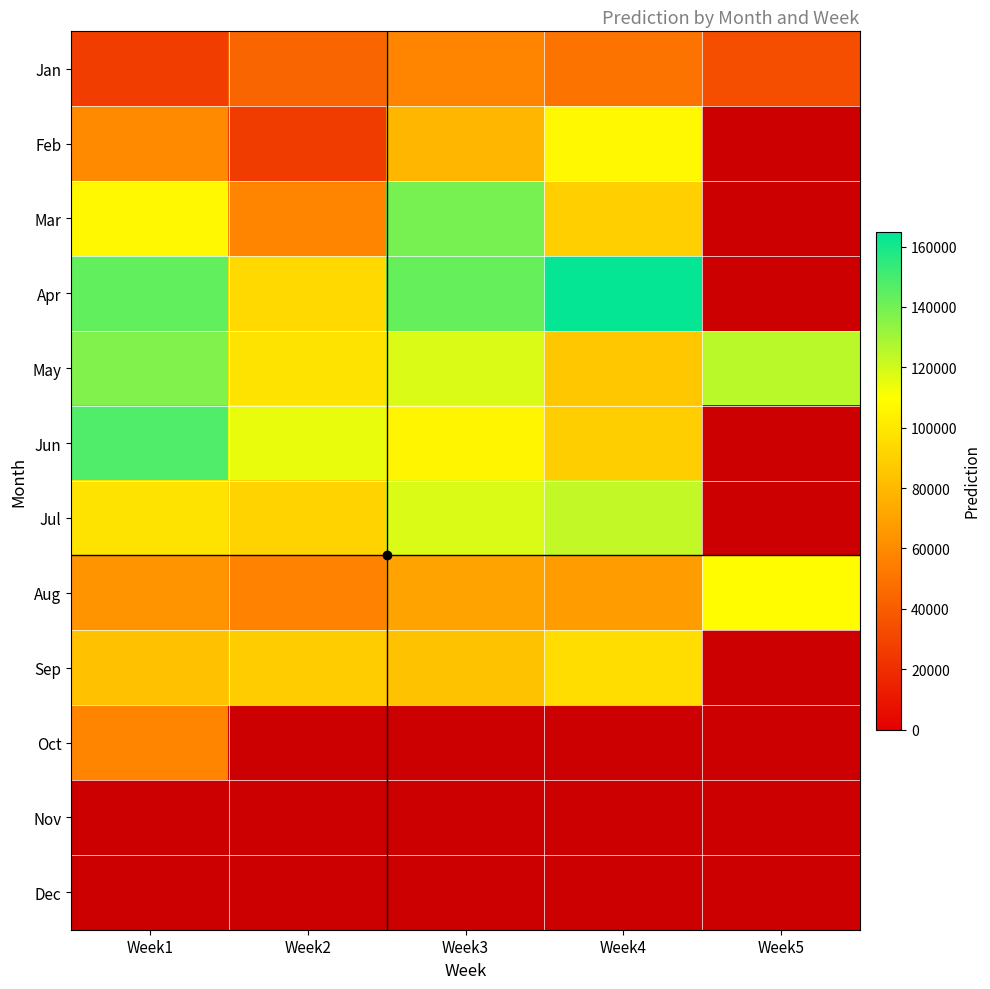

Which category has the lowest value in the Aug series?

Week2